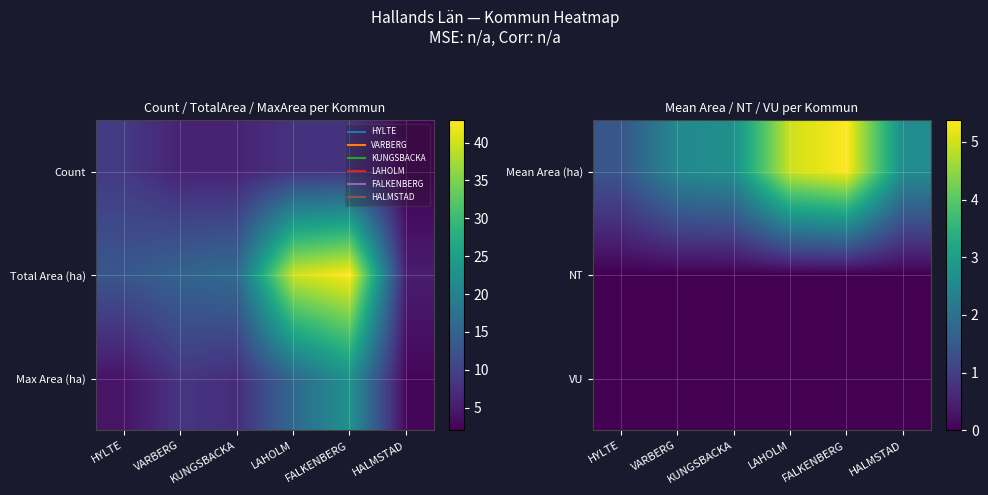

List the labels in order of Mean Area (ha) value, smallest first.

HYLTE, VARBERG, HALMSTAD, KUNGSBACKA, LAHOLM, FALKENBERG